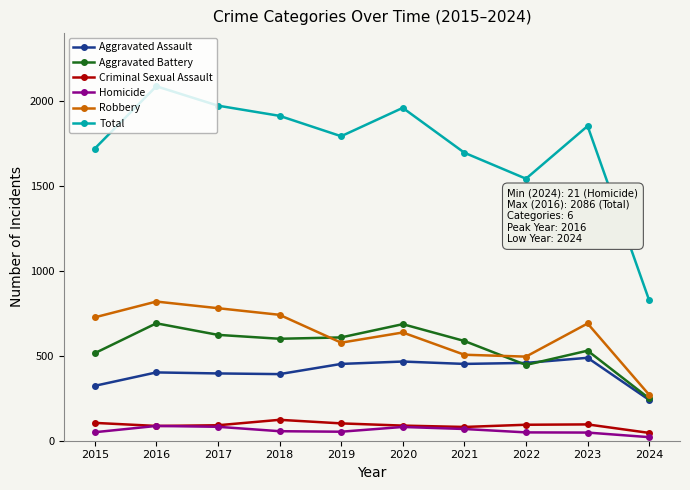

What is the spread (max minus min) of values at 2018?

1856